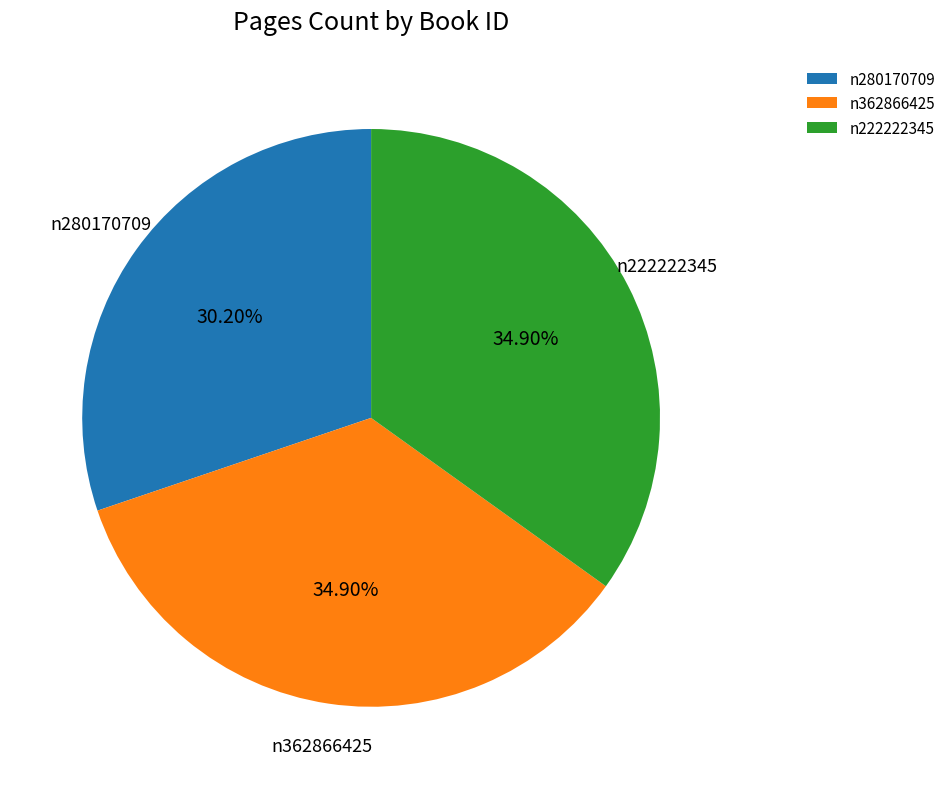

Is the sum of n222222345 and n362866425 greater than half?

Yes